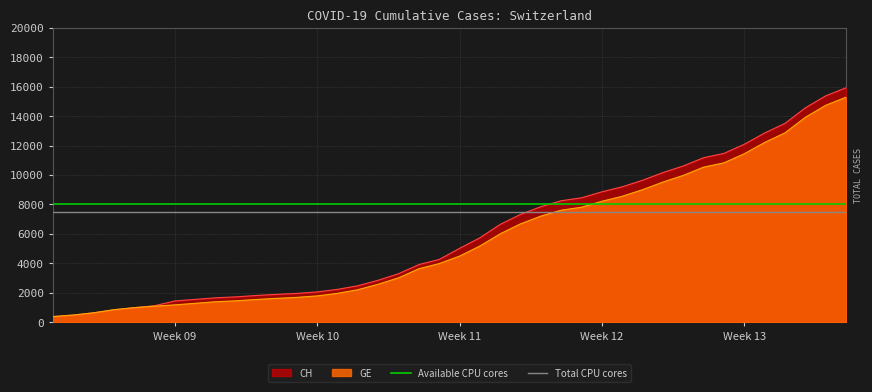

What is the highest value of the GE series?

15284